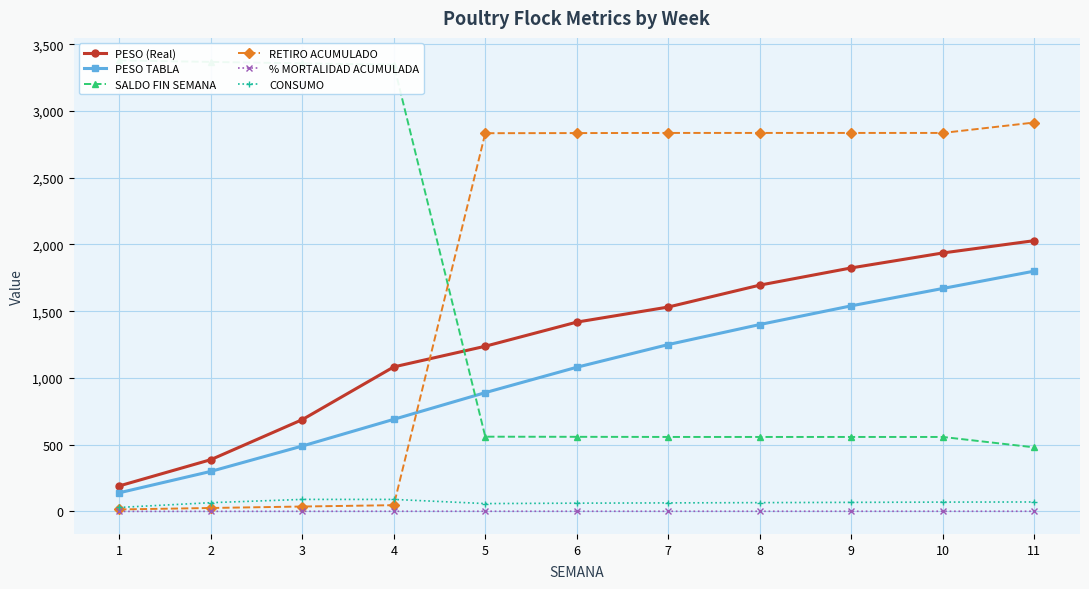

At which category does the chart reach its peak across all series?

1